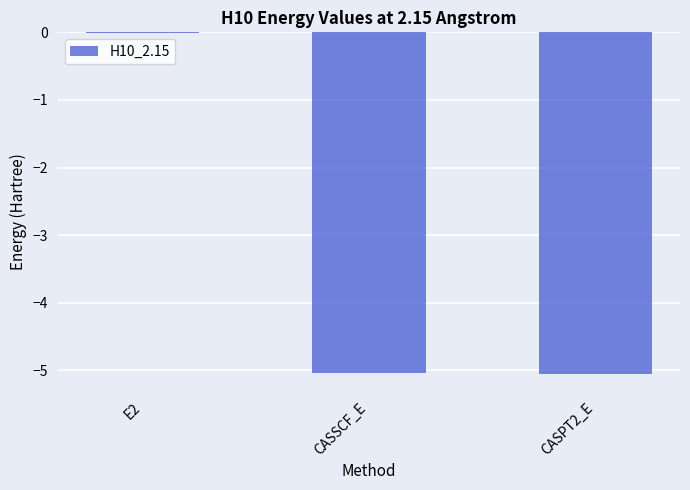

Which category has the highest value across all series?

E2